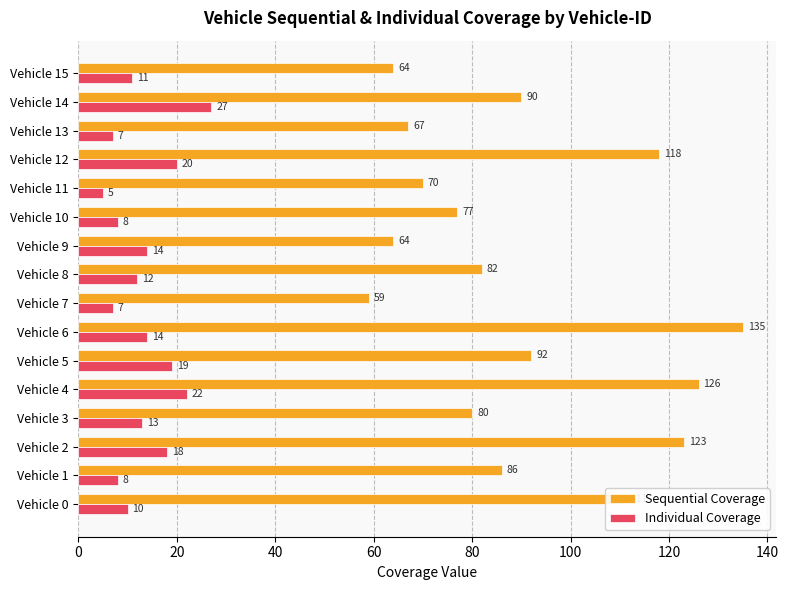

The Individual Coverage series shows 33 at Vehicle 12. True or false?

False